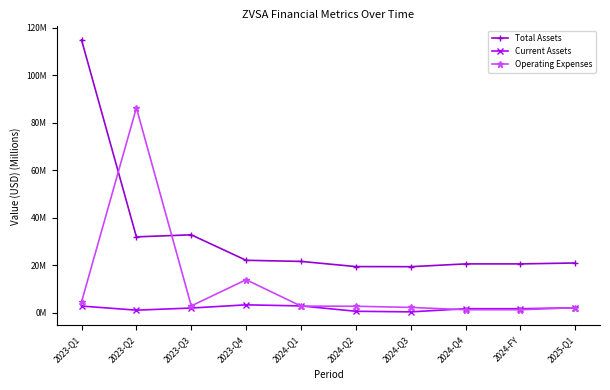

What is the average value of the Current Assets series?

1.9